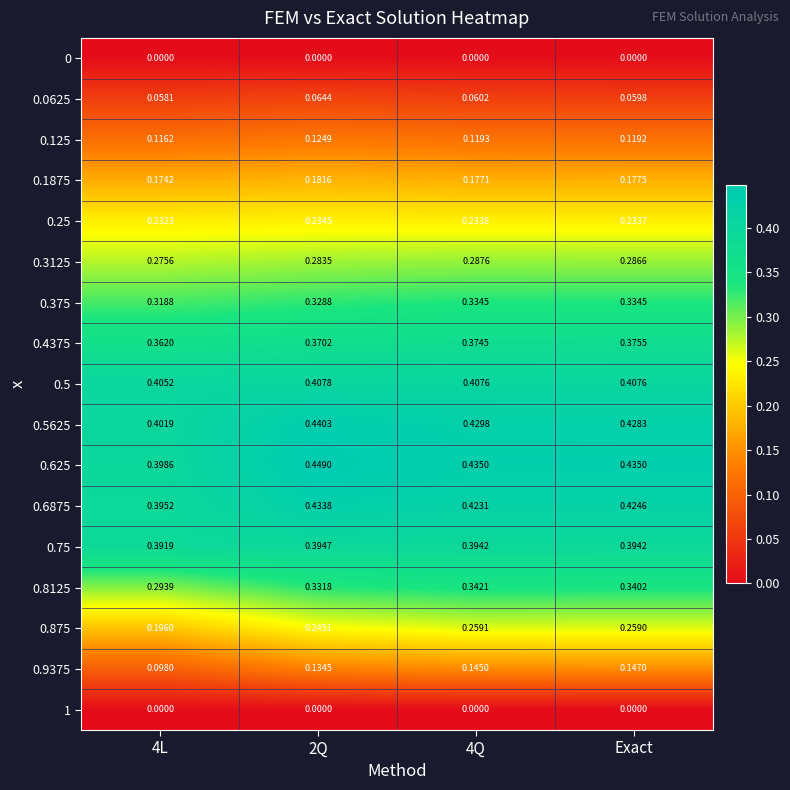

Is the value of 0.25 at 2Q greater than the value of 0.0625 at 4Q?

Yes